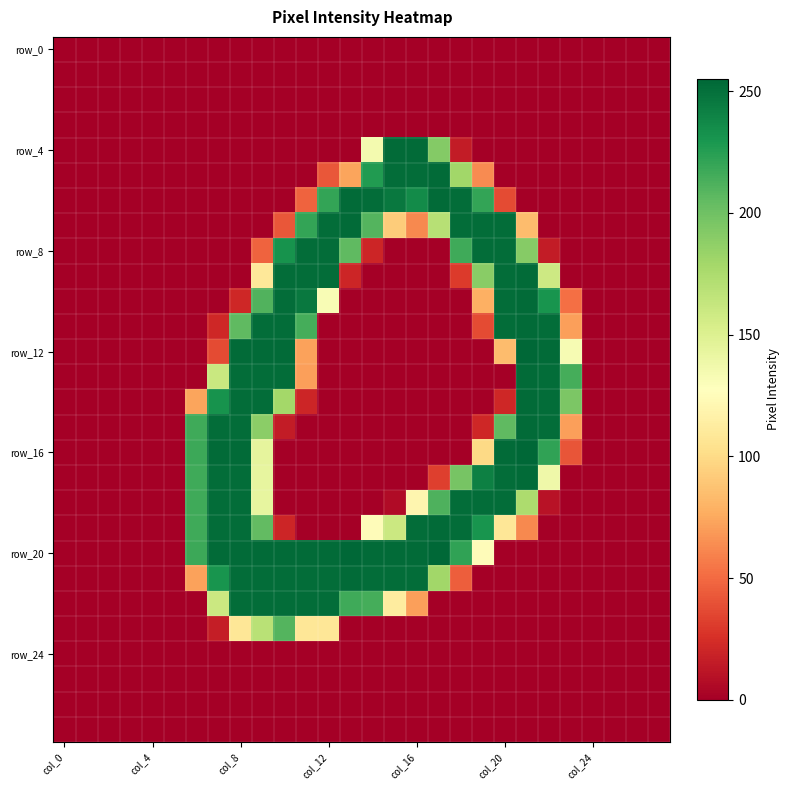

Count the number of categories in the chart.

28